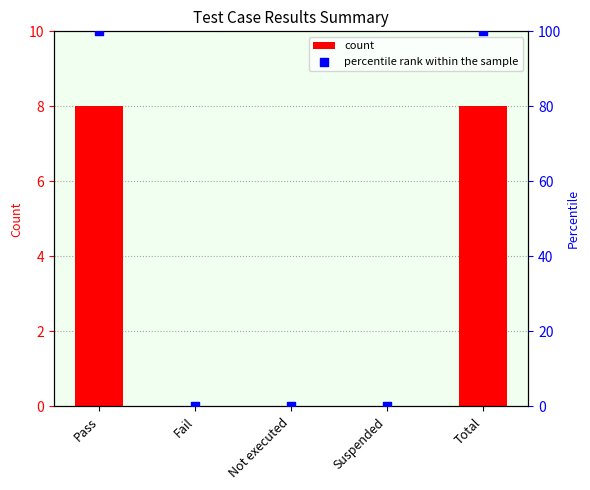

At how many categories does at least one series exceed 37?

2